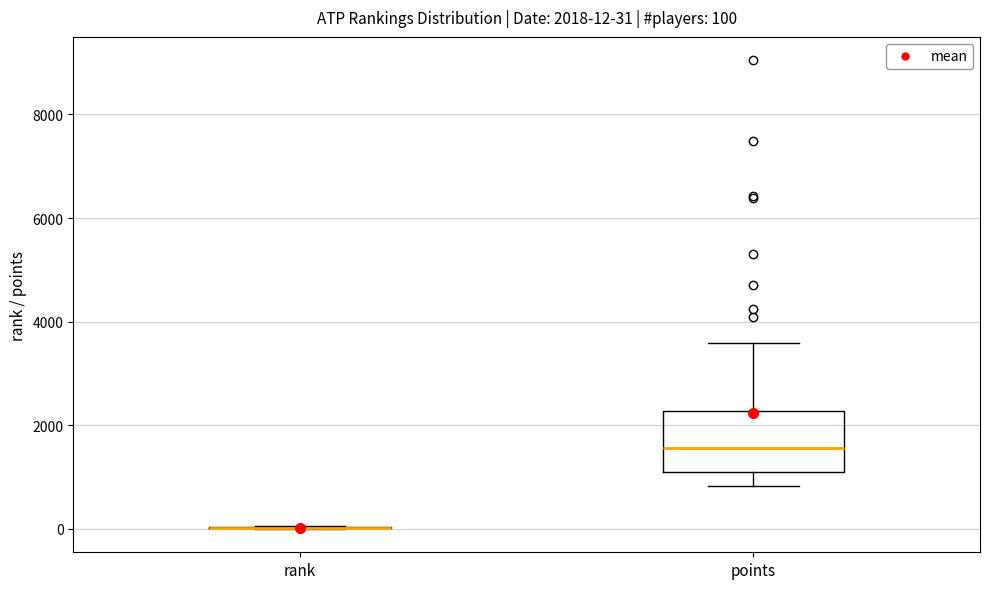

Comparing the boxes themselves (not the whiskers), which one is the tallest?

points